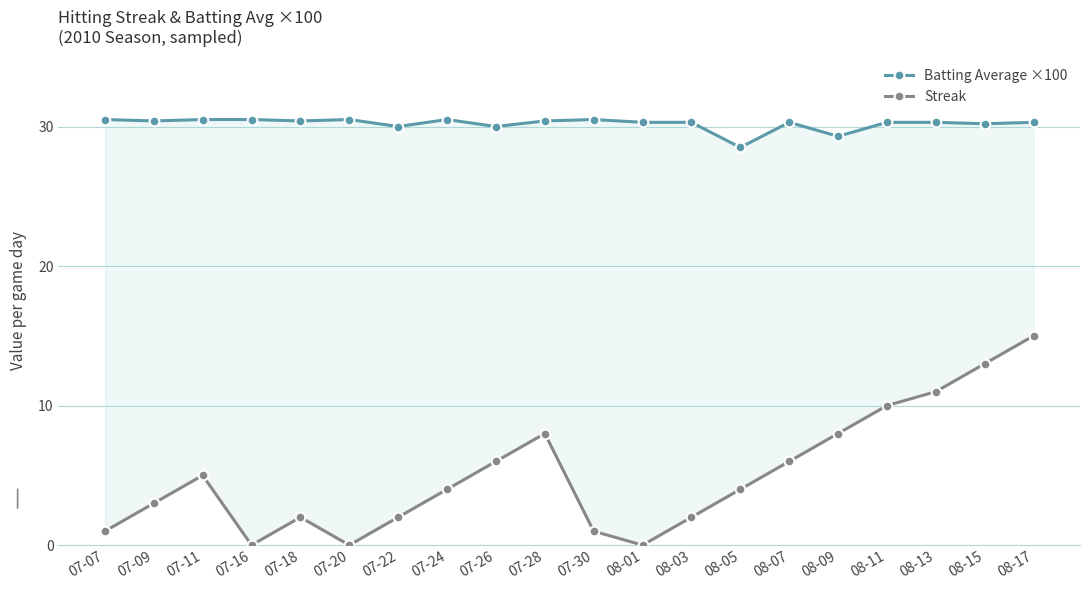

How many lines are shown in the chart?

2